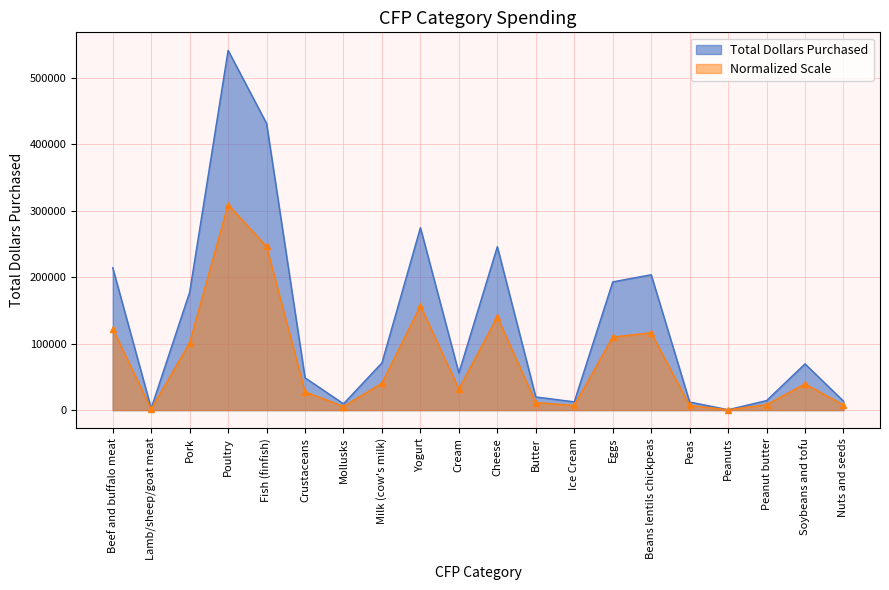

Which has a higher value, Cheese or Crustaceans?

Cheese